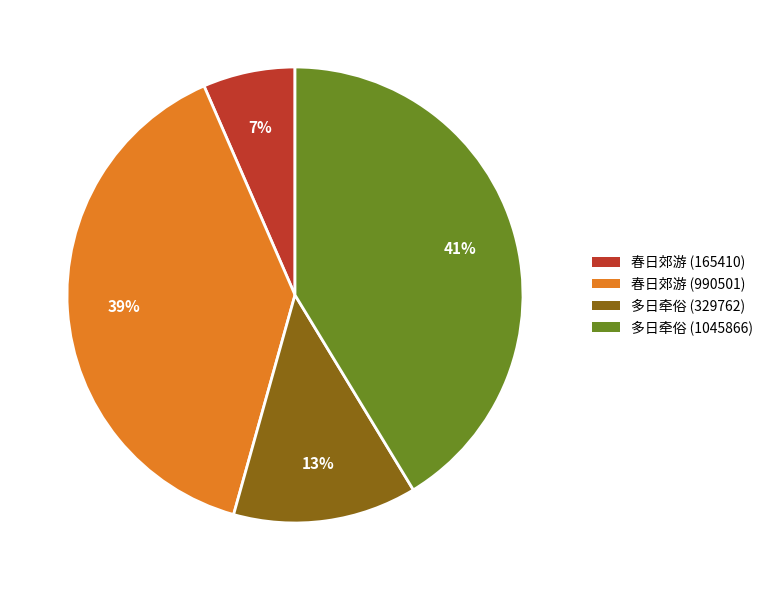

Is there a majority slice in this chart?

No